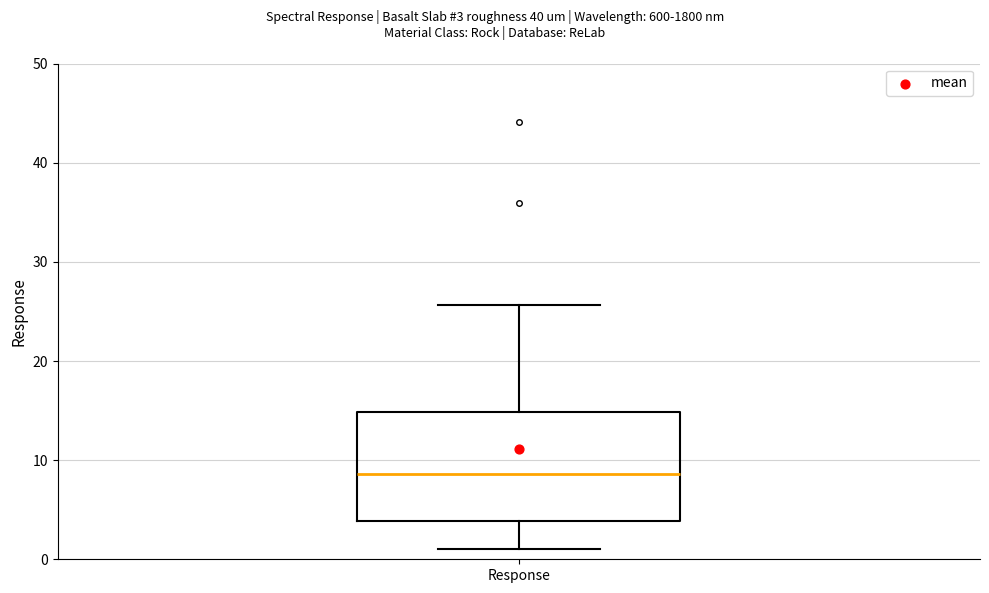

Read this box plot against the y-axis: the position of the median line, the range covered by the box, and the ends of both whiskers. The values are not printed on the chart, so give them approximately, as read against the axis.

median 9, box 4 to 15, whiskers 1 to 26